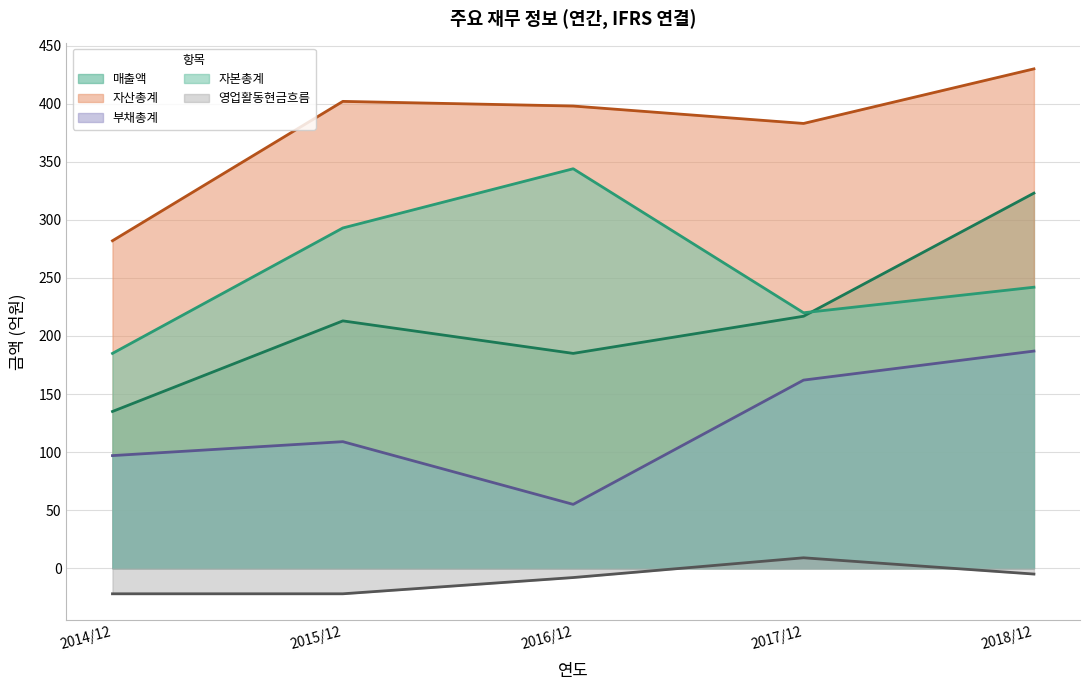

What is the label of the 1st point from the left?

2014/12